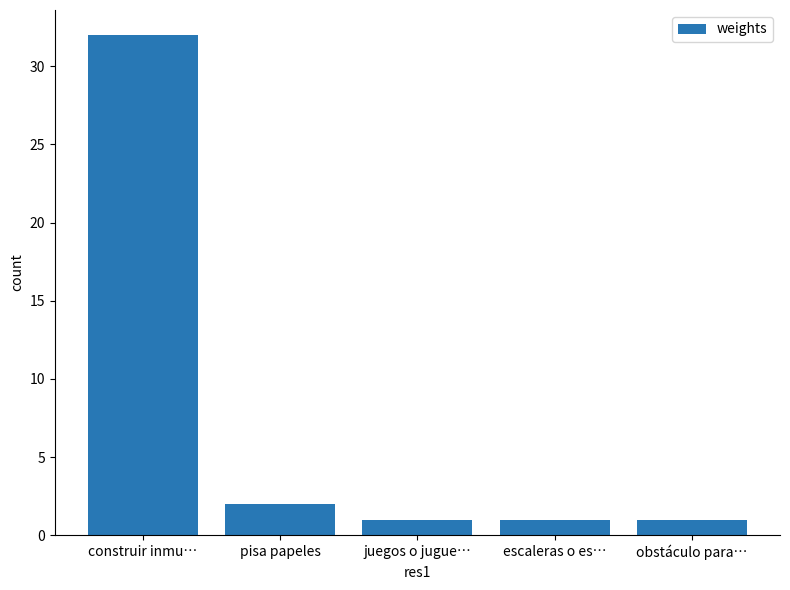

The chart shows a value of 1 at obstáculo para…. True or false?

True